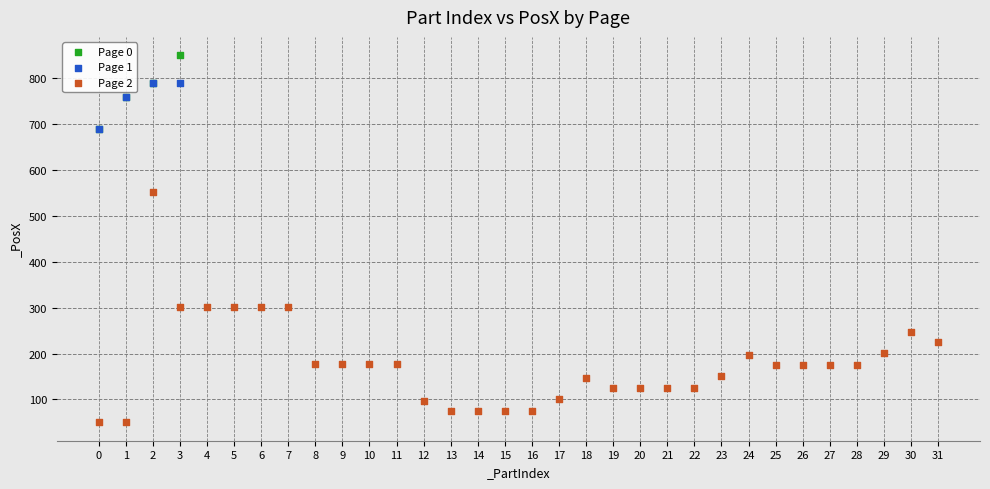

What are all the series names shown in the legend?

Page 0, Page 1, Page 2